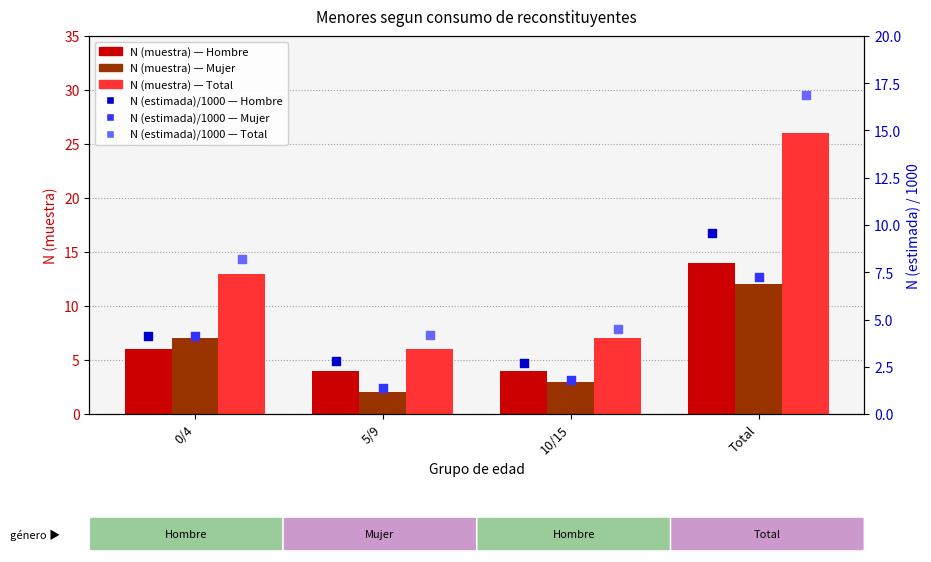

Which series has the largest total across all categories?

Total N (muestra)